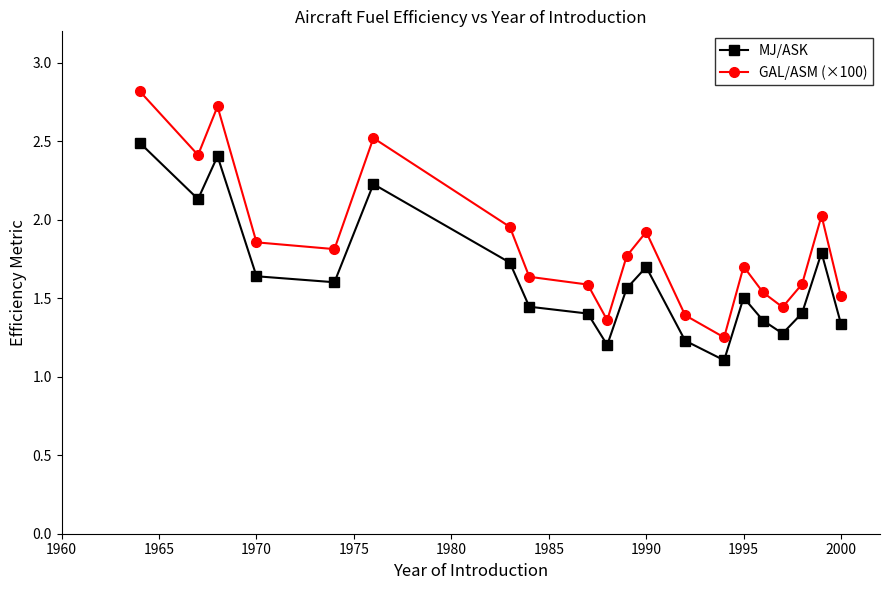

True or false: MJ/ASK has more than 0 interior local peaks.

True